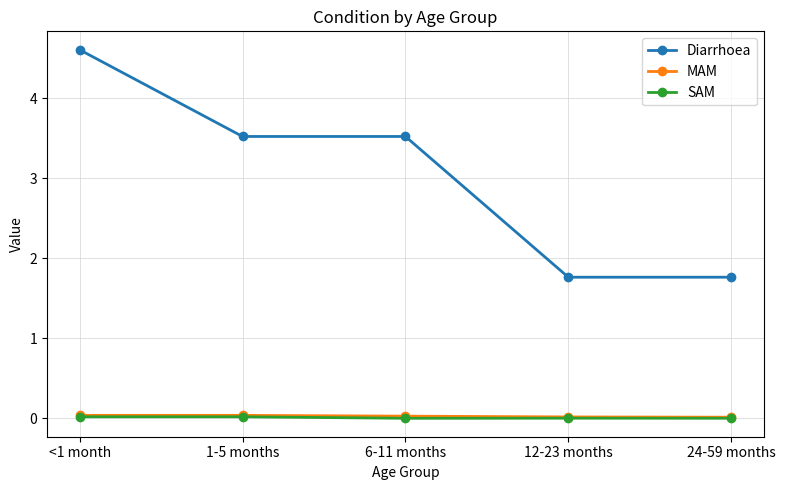

The value of Diarrhoea at 12-23 months is 0.4. True or false?

False